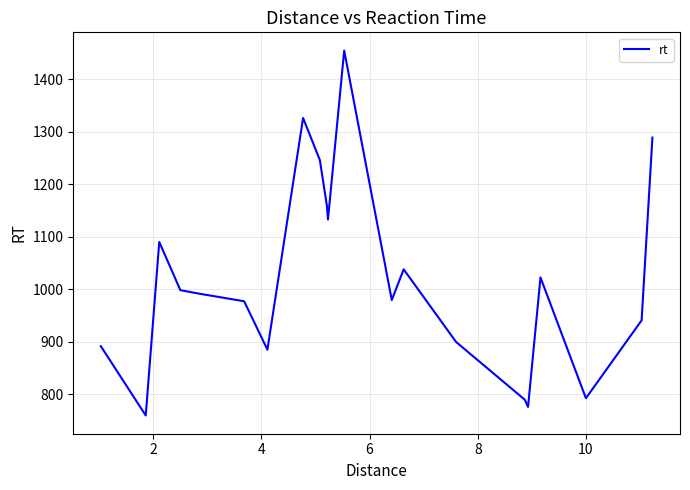

What is the greatest value displayed?

1454.3